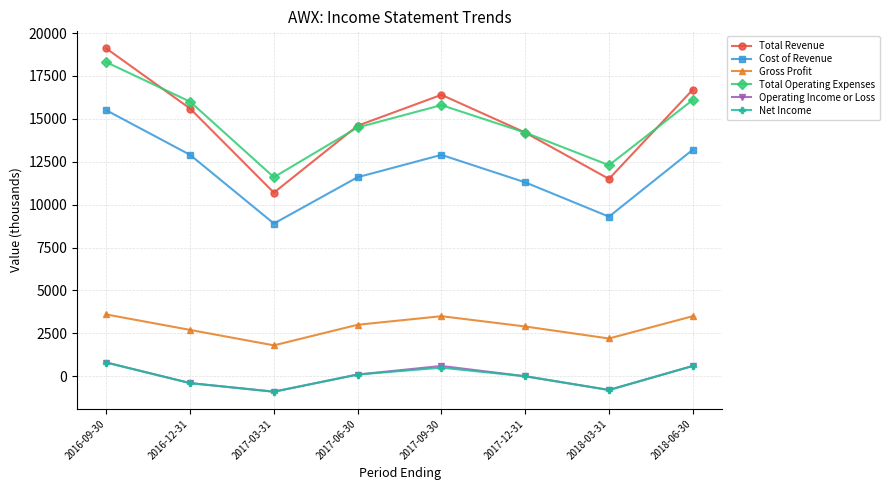

What are all the series names shown in the legend?

Total Revenue, Cost of Revenue, Gross Profit, Total Operating Expenses, Operating Income or Loss, Net Income